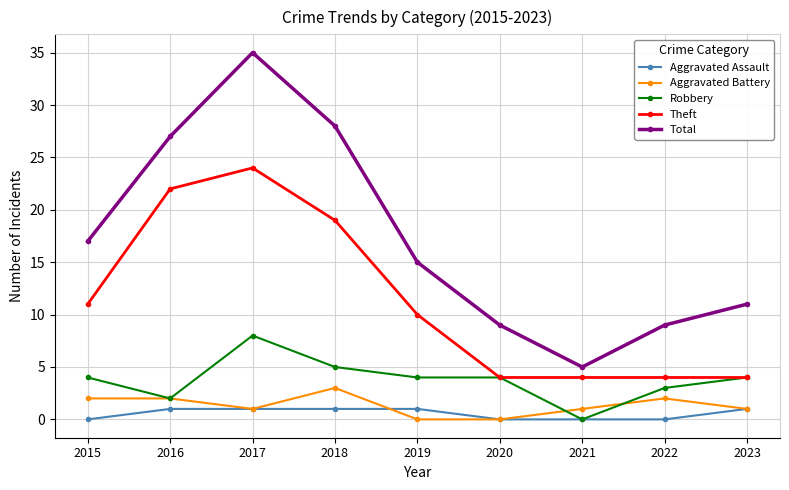

List the series in order of their peak value, lowest first.

Aggravated Assault, Aggravated Battery, Robbery, Theft, Total